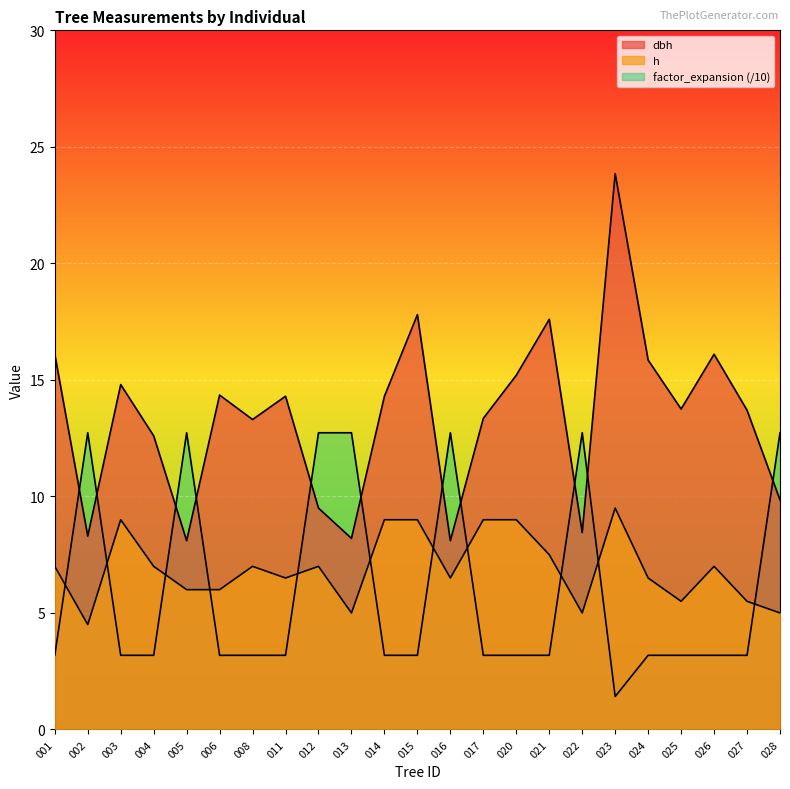

True or false: h has more than 1 interior local peaks.

True